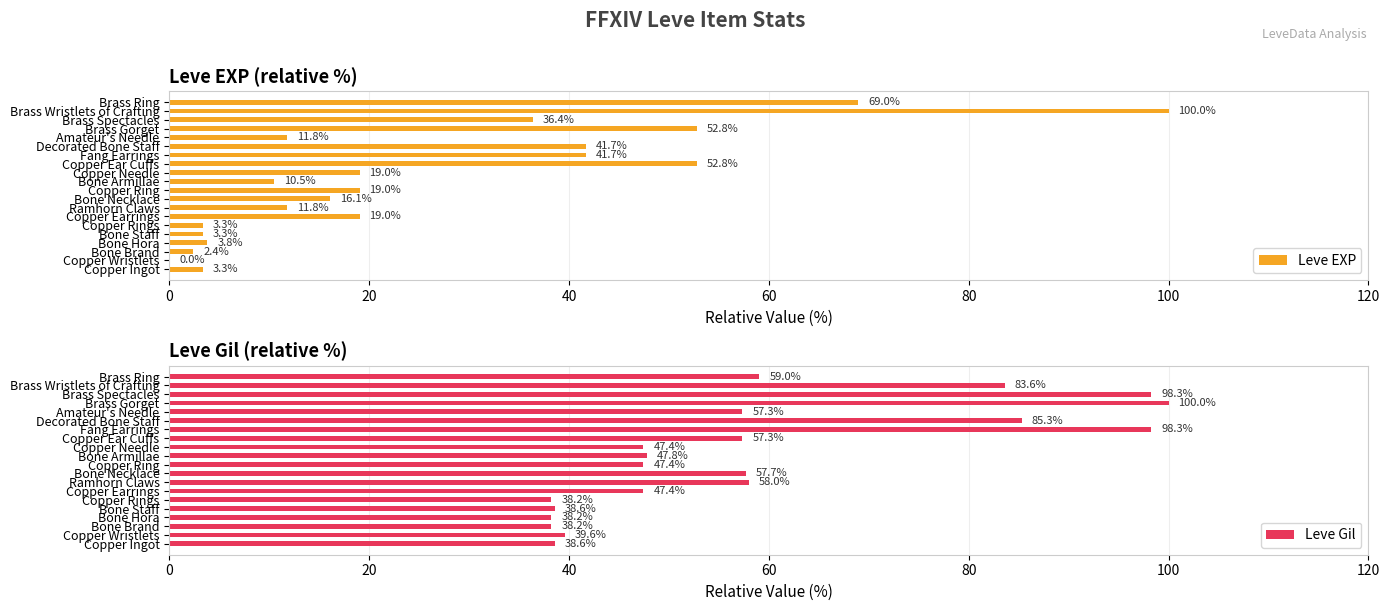

List the series in order of their overall mean, lowest first.

Leve EXP, Leve Gil